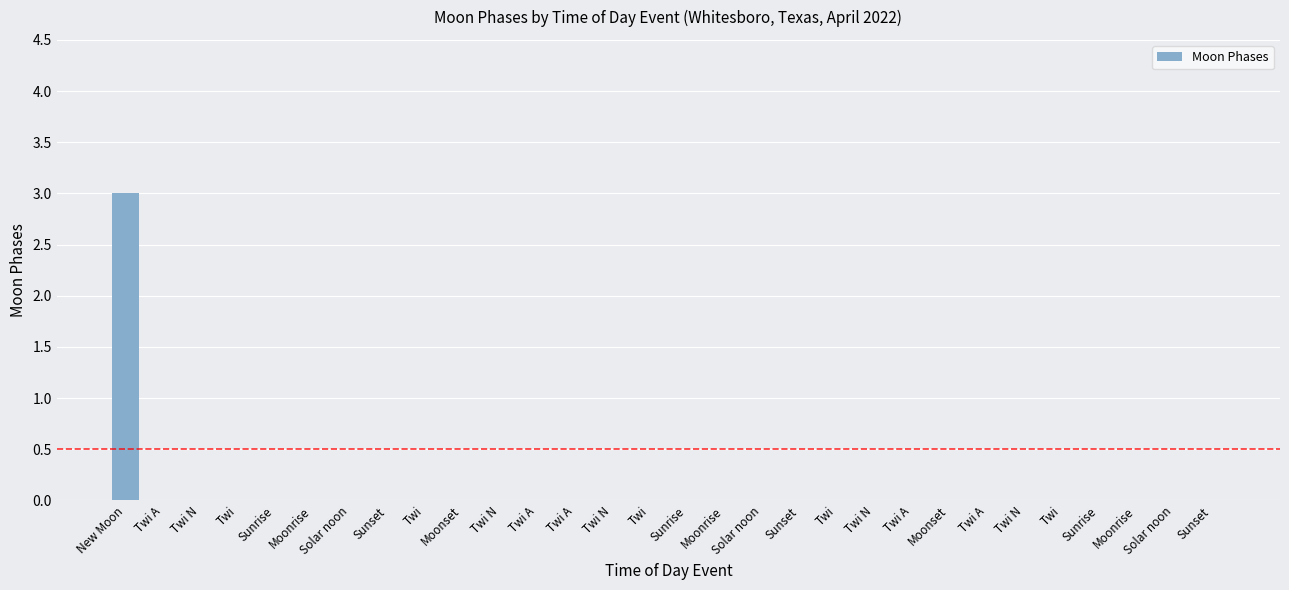

Reading left to right, transcribe all the data shown in this chart.

3	0	0	0	0	0	0	0	0	0	0	0	0	0	0	0	0	0	0	0	0	0	0	0	0	0	0	0	0	0